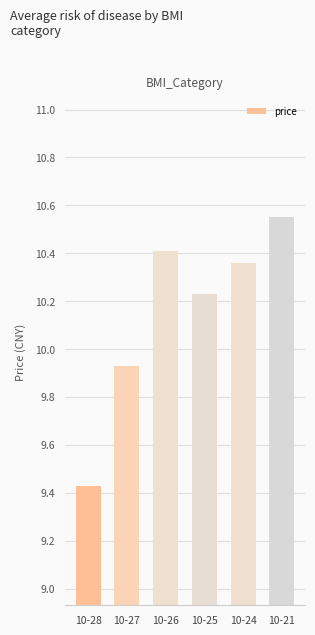

The value at 10-26 is 10.4. True or false?

True